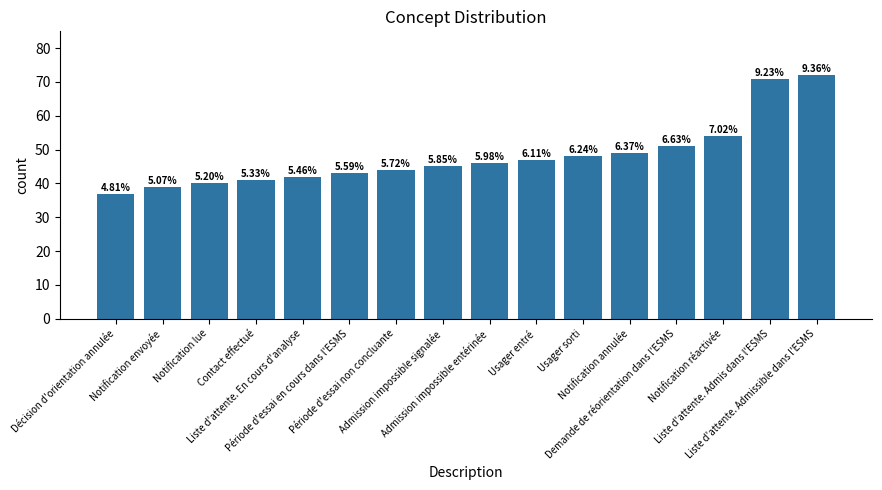

What is the label of the 16th bar from the left?

Liste d'attente. Admissible dans l'ESMS